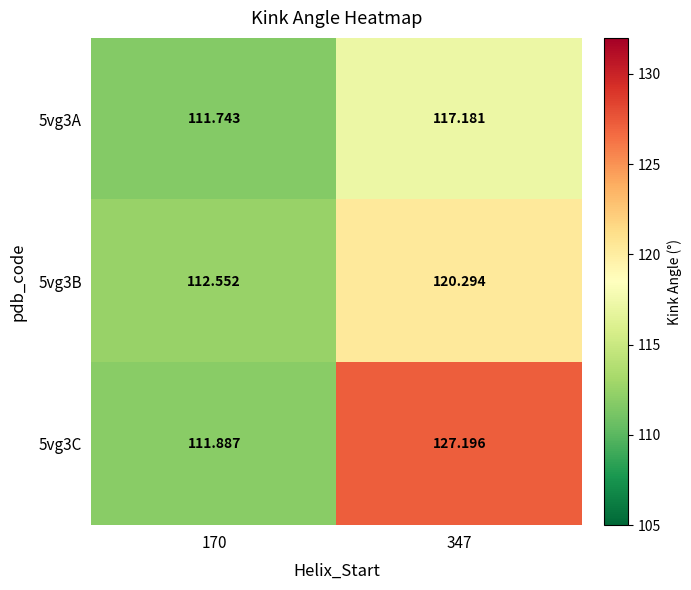

Is the value of 5vg3B at 347 greater than the value of 5vg3C at 170?

Yes